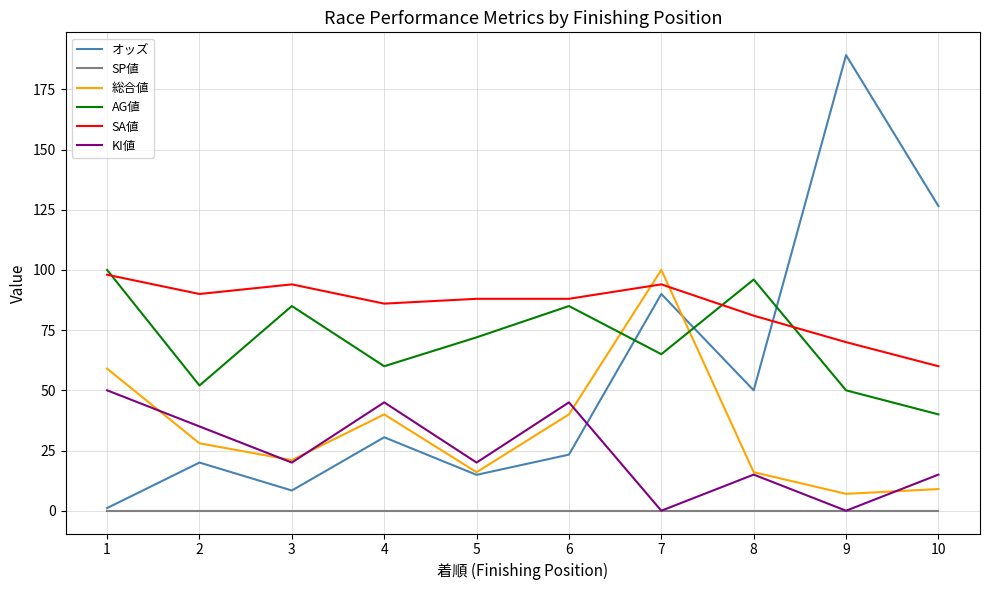

What is the spread (max minus min) of values at 6?

88.0